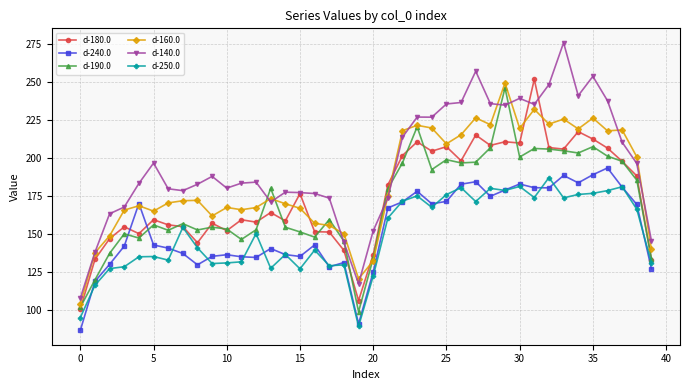

What is the value of the d-180.0 point at the 22nd from the left?

182.4